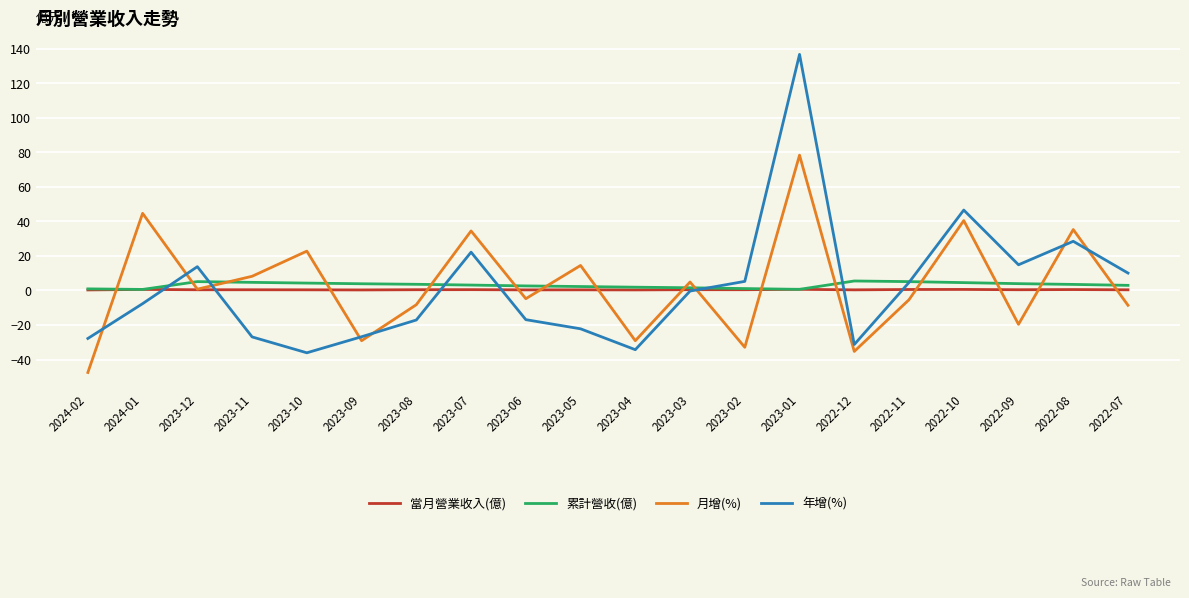

What is the difference between the highest and lowest values at 2022-12?

40.8